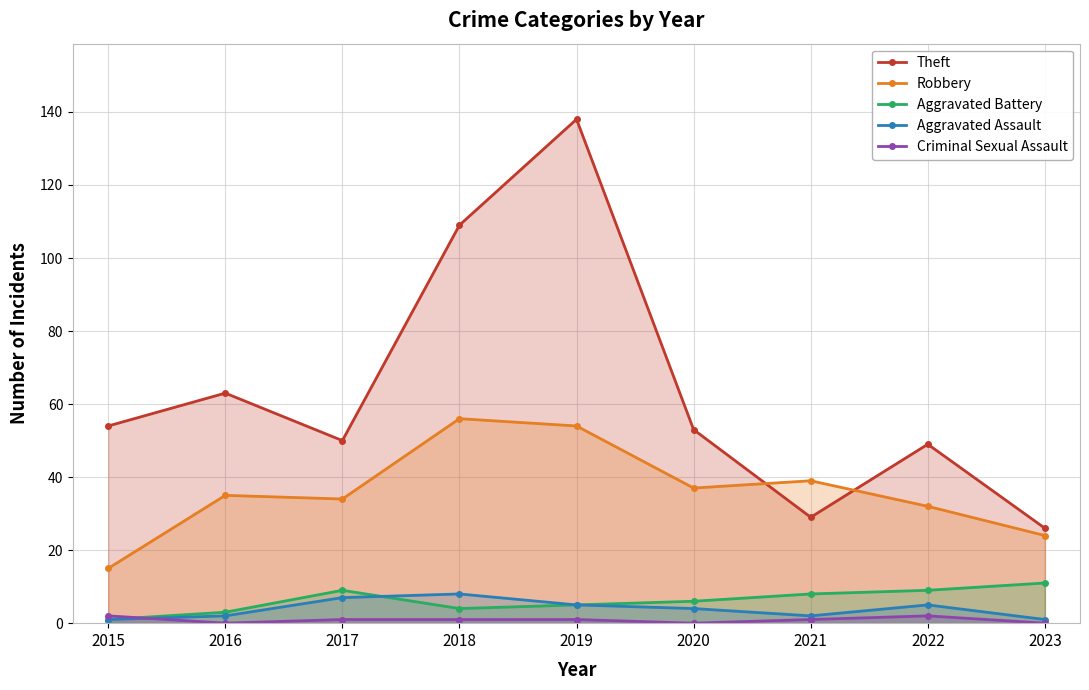

Reading right to left, transcribe all the data shown in this chart.

Theft: 2023=26	2022=49	2021=29	2020=53	2019=138	2018=109	2017=50	2016=63	2015=54
Robbery: 2023=24	2022=32	2021=39	2020=37	2019=54	2018=56	2017=34	2016=35	2015=15
Aggravated Battery: 2023=11	2022=9	2021=8	2020=6	2019=5	2018=4	2017=9	2016=3	2015=1
Aggravated Assault: 2023=1	2022=5	2021=2	2020=4	2019=5	2018=8	2017=7	2016=2	2015=1
Criminal Sexual Assault: 2023=0	2022=2	2021=1	2020=0	2019=1	2018=1	2017=1	2016=0	2015=2